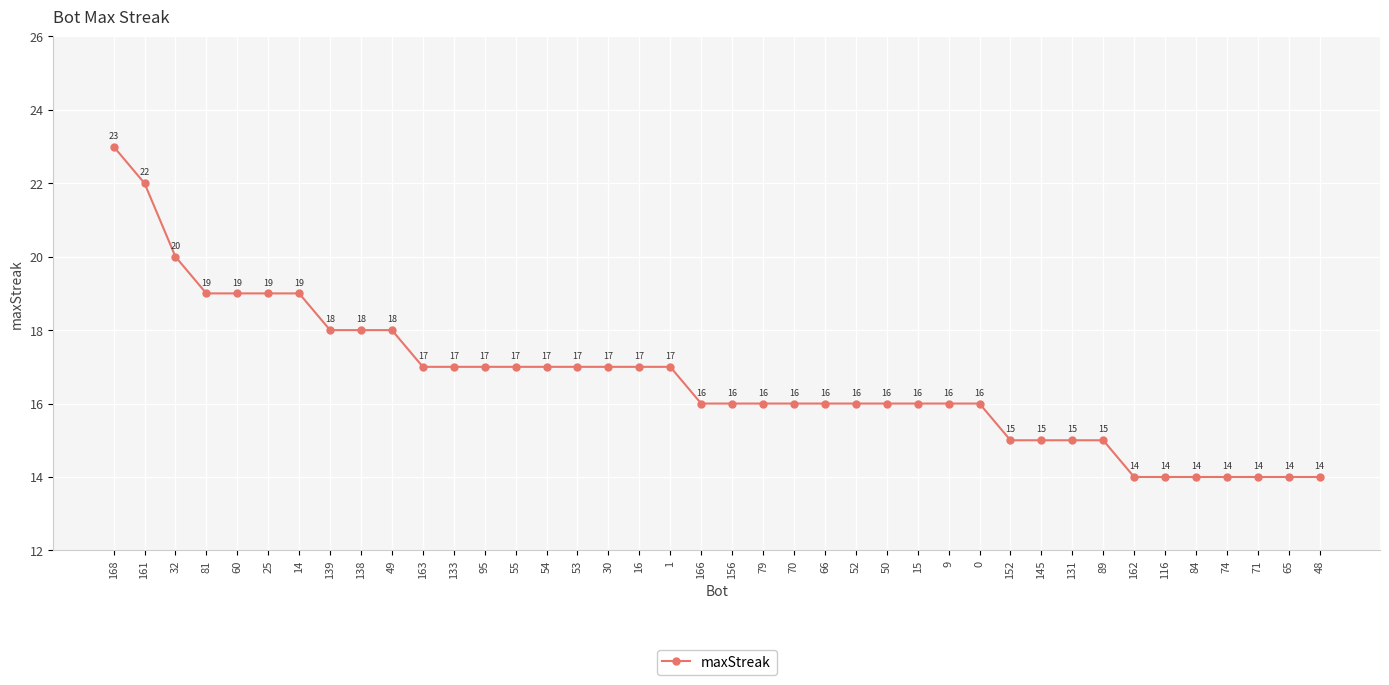

How many values are between 15 and 18?

26